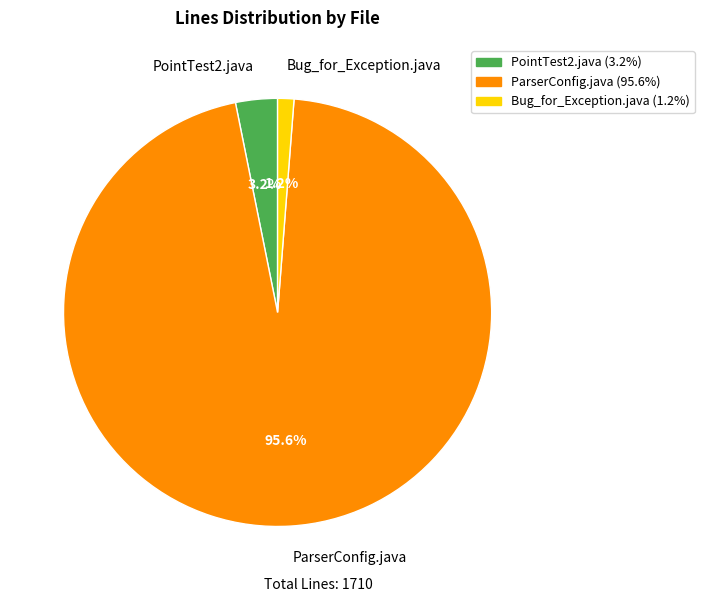

To the nearest percent, what percentage of the pie is ParserConfig.java?

96%